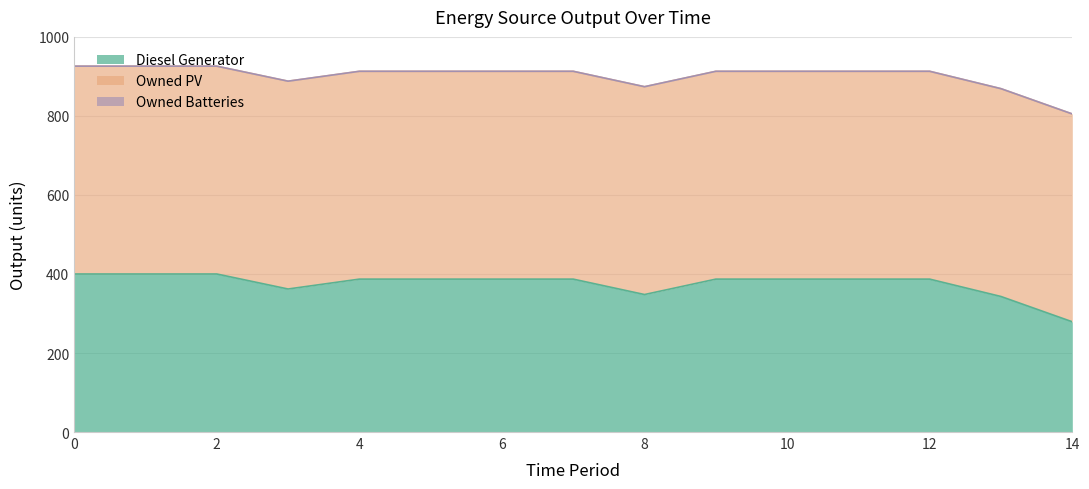

What are all the series names shown in the legend?

Diesel Generator, Owned PV, Owned Batteries